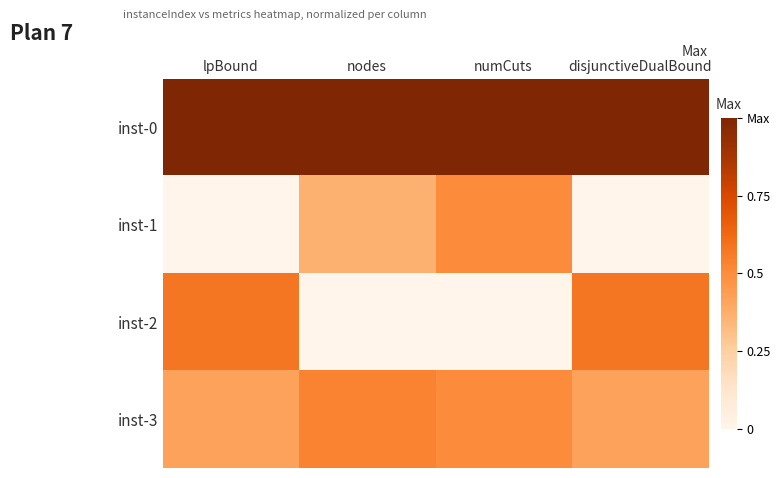

Rank the series at disjunctiveDualBound from lowest to highest value.

inst-1, inst-3, inst-2, inst-0